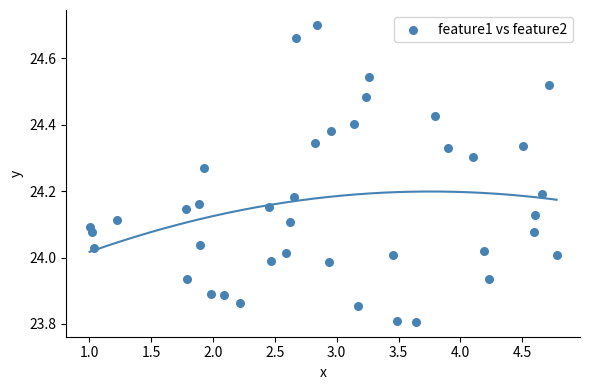

What is the range of Y values (max minus min)?

0.9